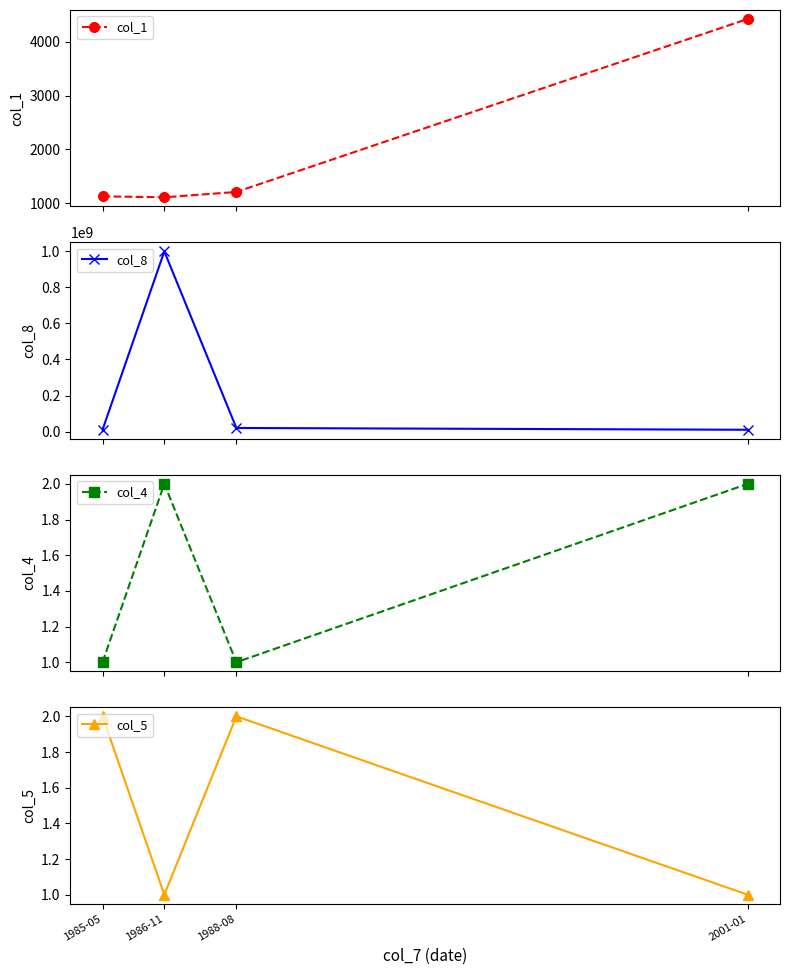

What position from the right is 2001-01?

1